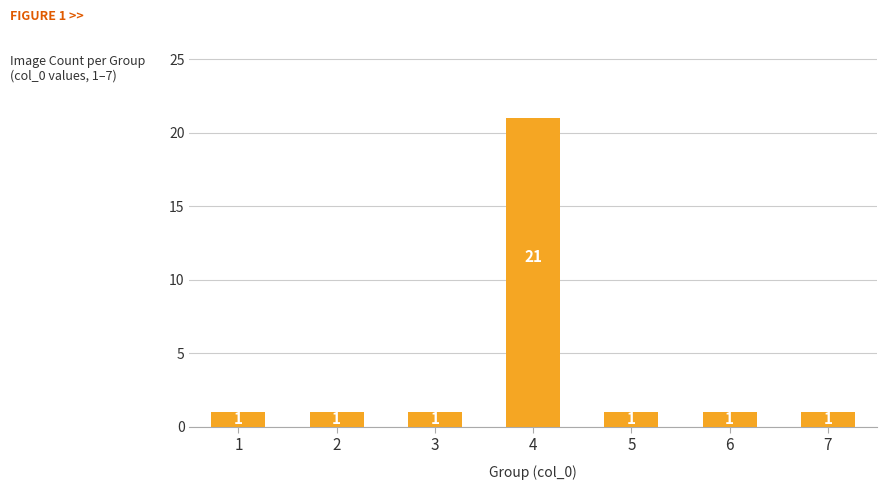

Reading right to left, what are all the values shown in this chart?

7=1	6=1	5=1	4=21	3=1	2=1	1=1